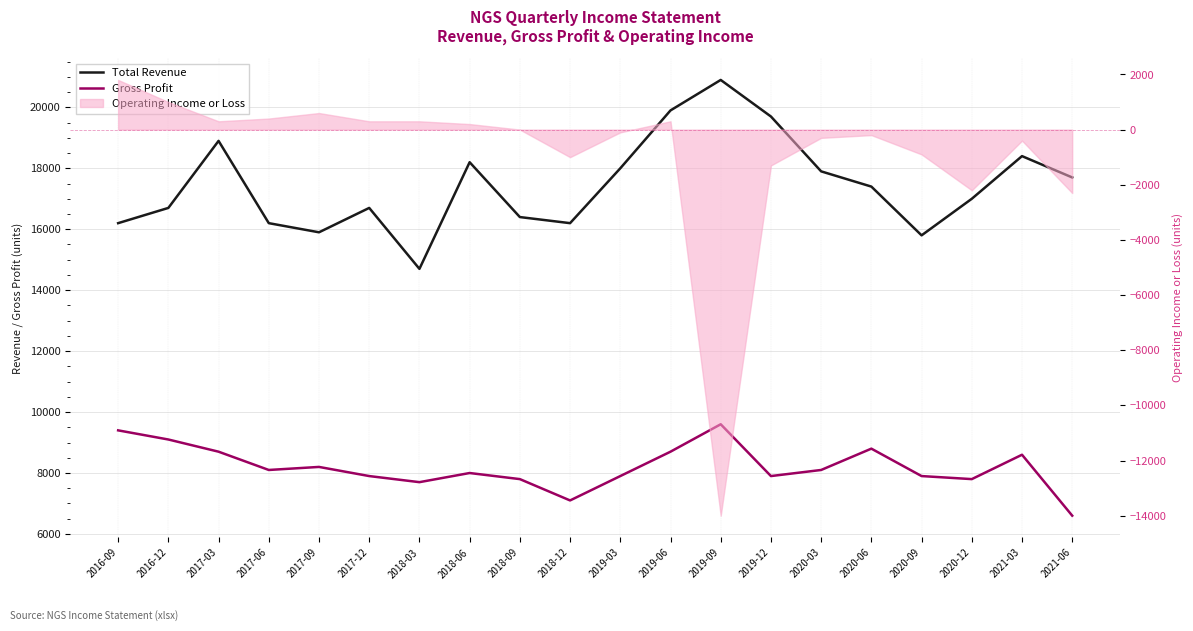

How many lines are shown in the chart?

2